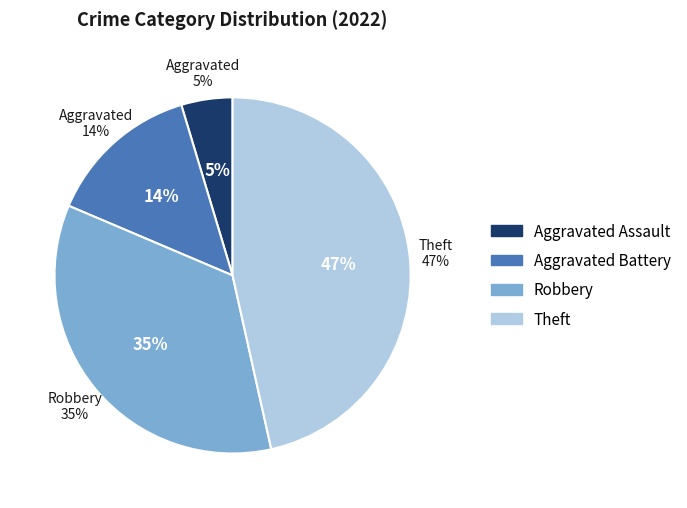

What portion of the pie excludes Aggravated Assault?

95.3%